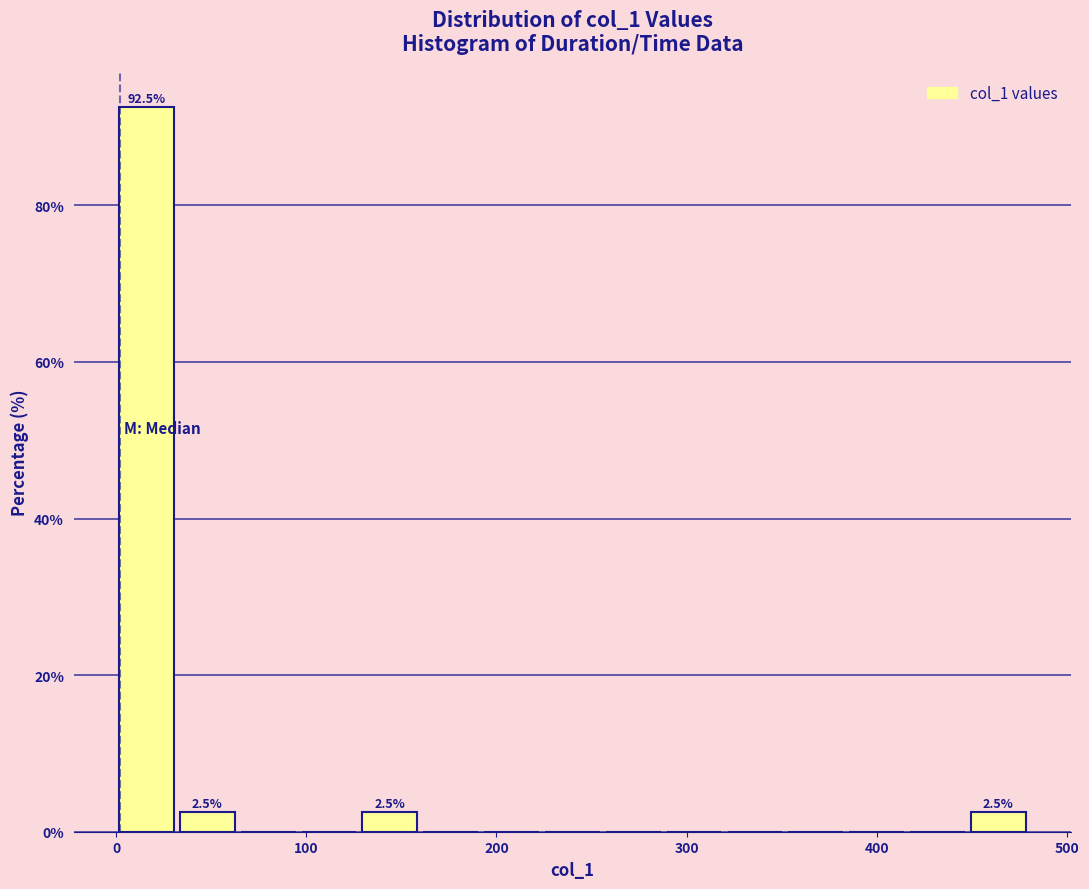

Read against the x-axis, roughly where is the centre of the tallest bar?

20